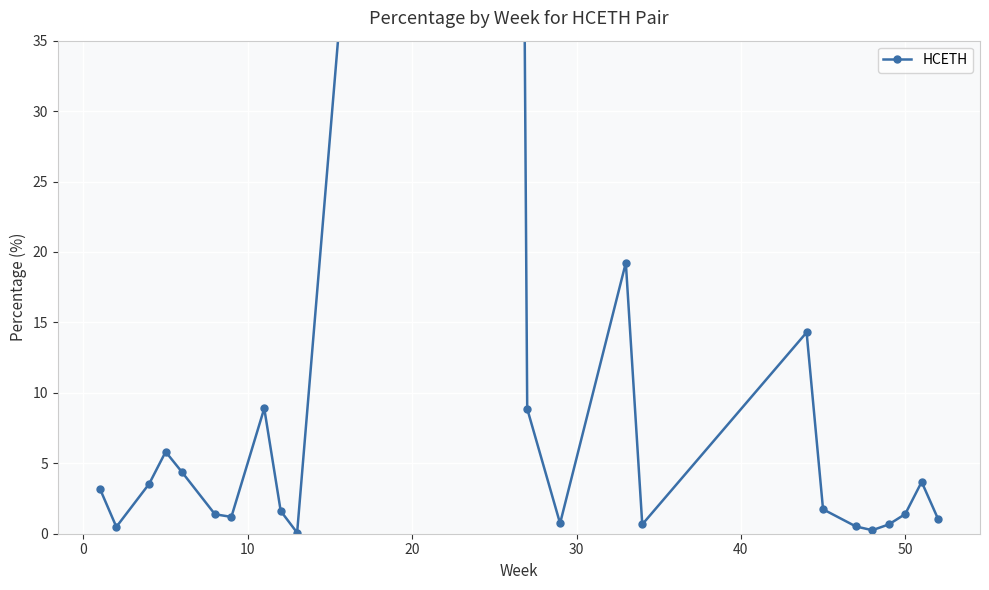

Is it true that the value at 13 is 7.8?

False